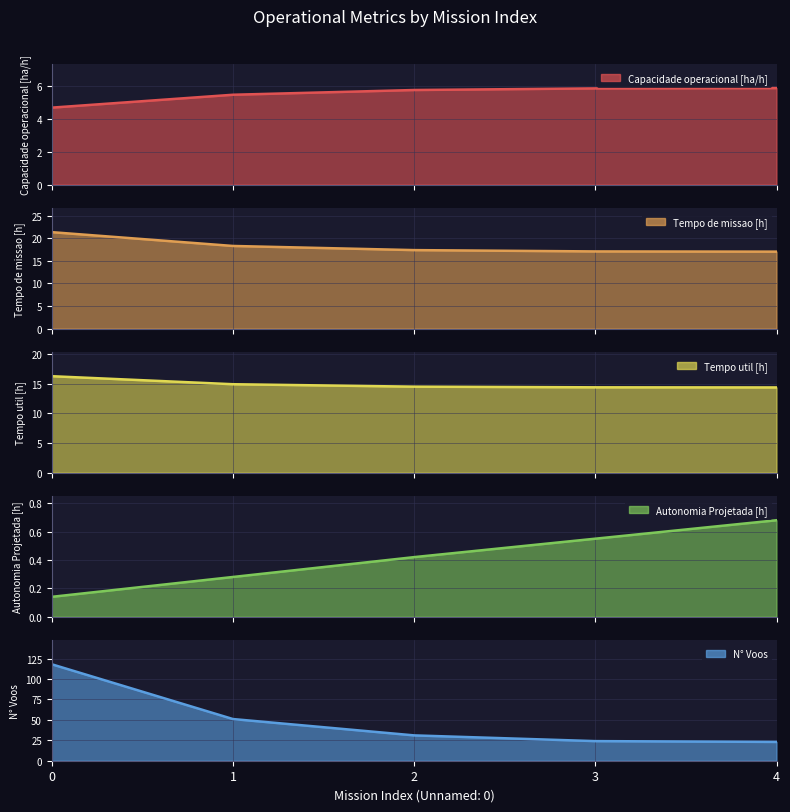

At which label does Capacidade operacional [ha/h] first exceed 5?

1